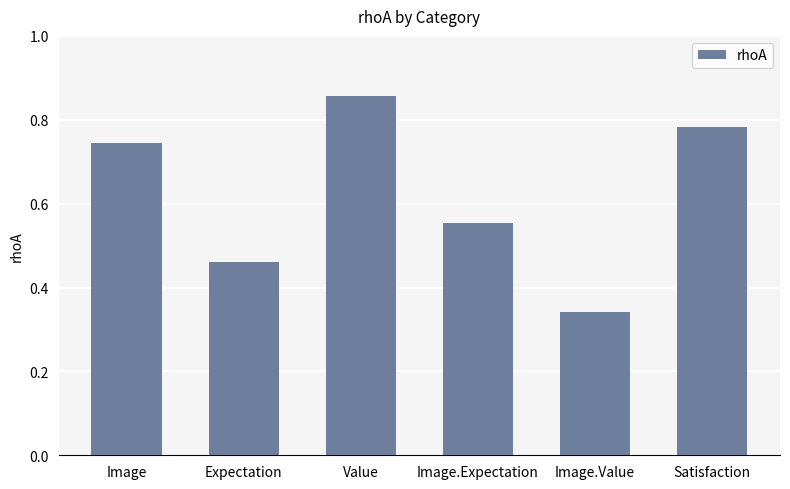

Which has a higher value, Expectation or Value?

Value